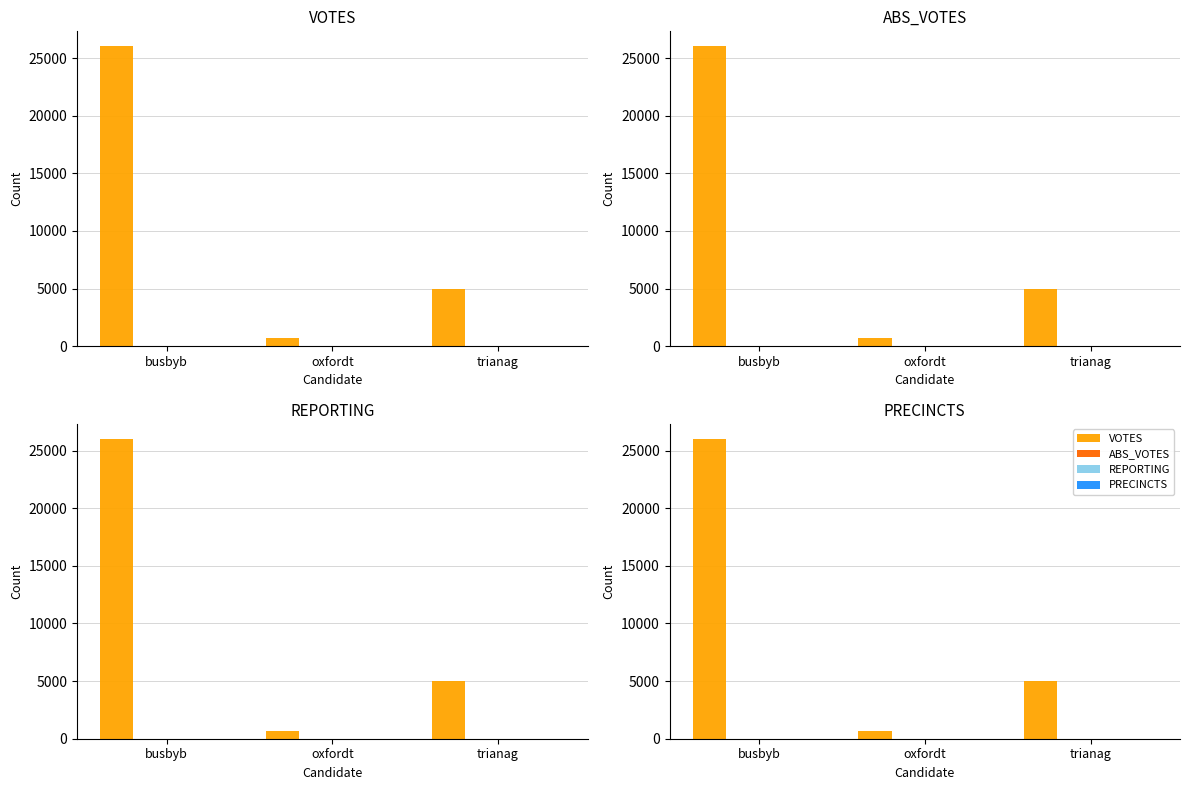

Reading left to right, list all the values displayed in this chart.

VOTES: busbyb=26023	oxfordt=691	trianag=4977
ABS_VOTES: busbyb=0	oxfordt=0	trianag=0
REPORTING: busbyb=16	oxfordt=16	trianag=16
PRECINCTS: busbyb=16	oxfordt=16	trianag=16